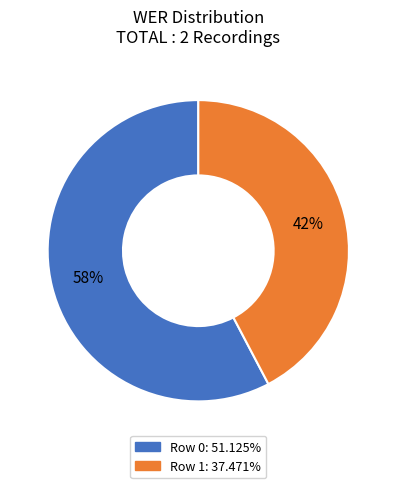

Rank the categories by value from highest to lowest.

Row 0, Row 1